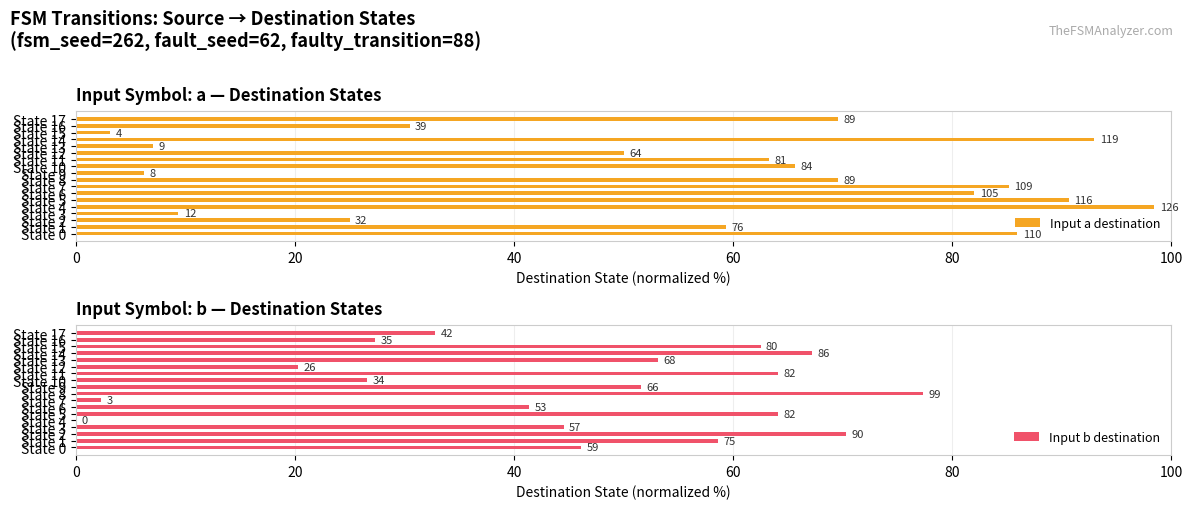

What is the difference between the maximum and second lowest values in the Input b destination series?

75.0